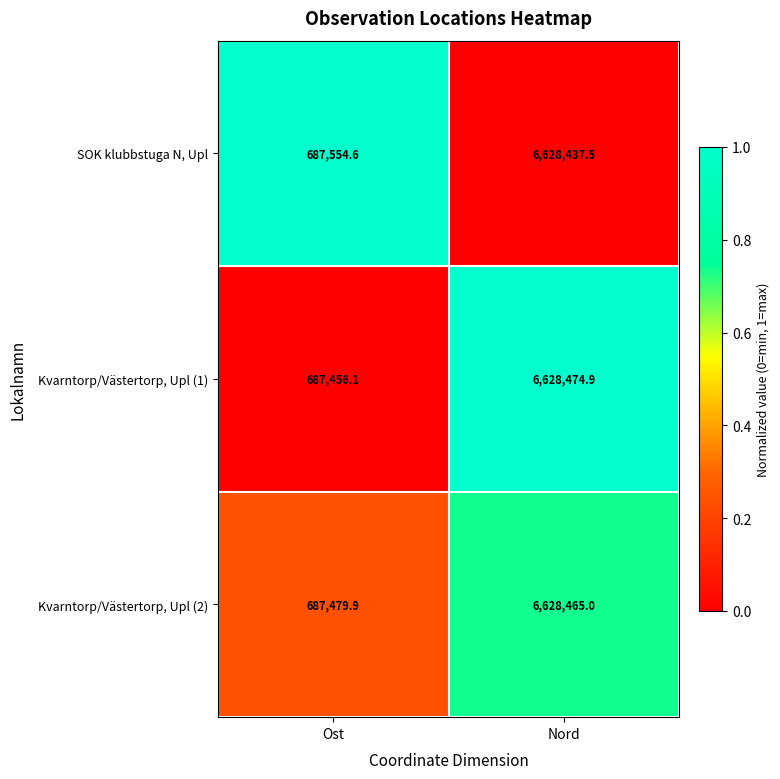

Reading left to right, transcribe all the data shown in this chart.

SOK klubbstuga N, Upl: 687554.6	6628437.5
Kvarntorp/Västertorp, Upl (1): 687456.1	6628474.9
Kvarntorp/Västertorp, Upl (2): 687479.9	6628465.0